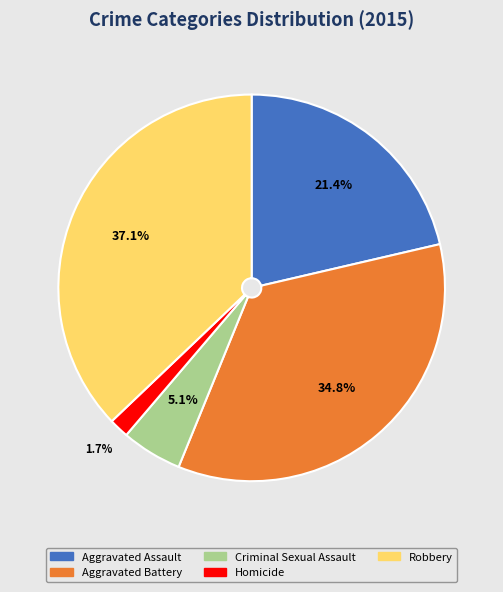

Which has a higher value, Criminal Sexual Assault or Homicide?

Criminal Sexual Assault